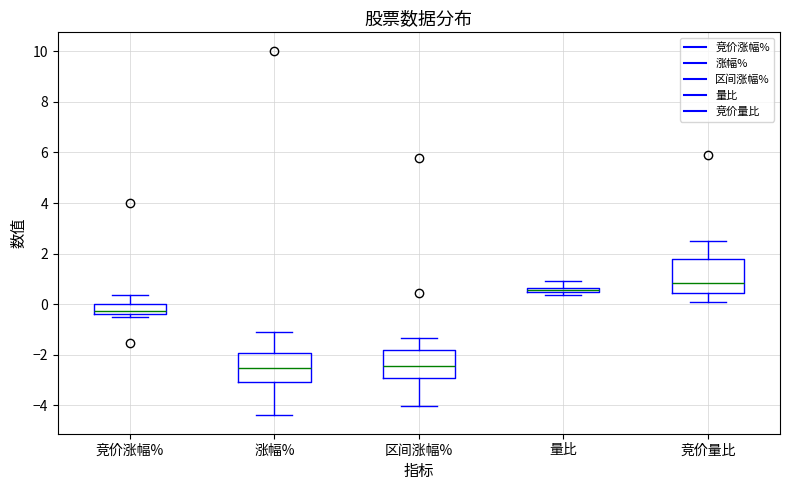

Where does the upper whisker of the box for 区间涨幅% end on the y-axis? The values are not printed on the chart, so give them approximately, as read against the axis.

-1.4